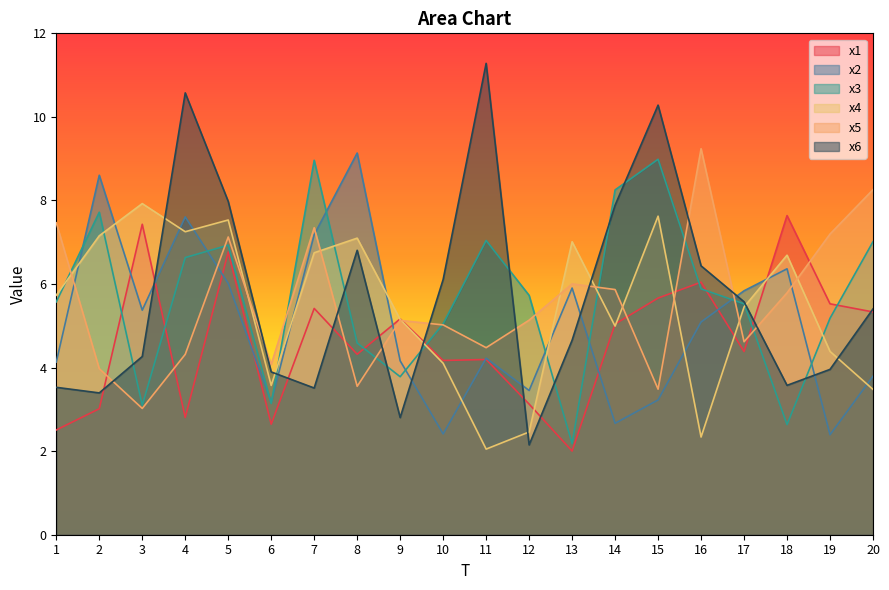

What is the sum of all x2 values?

100.7